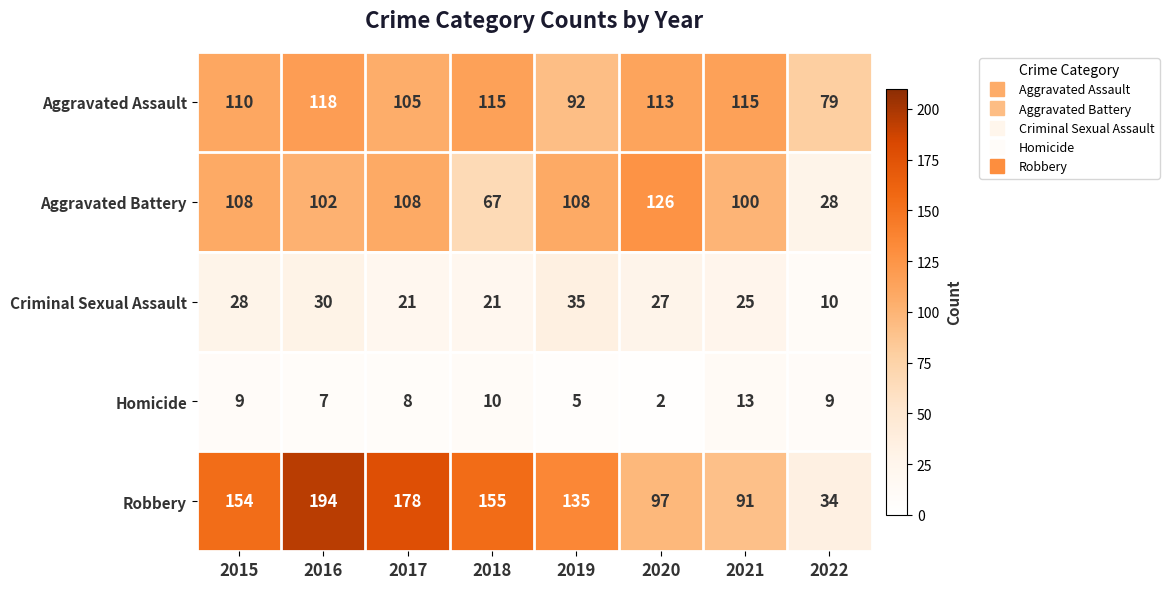

The value of Homicide at 2022 is 12. True or false?

False